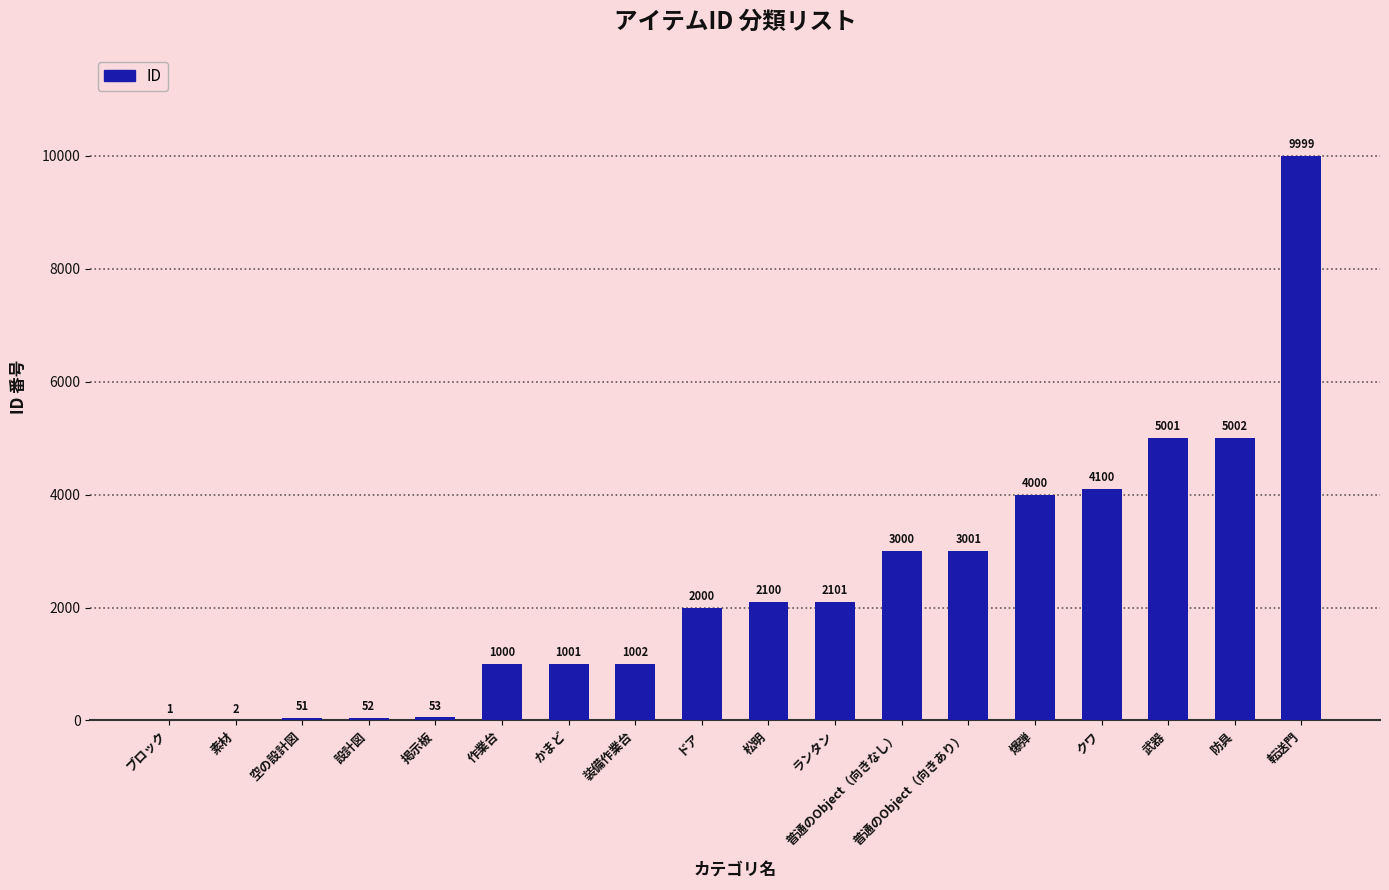

Are the bars horizontal?

No